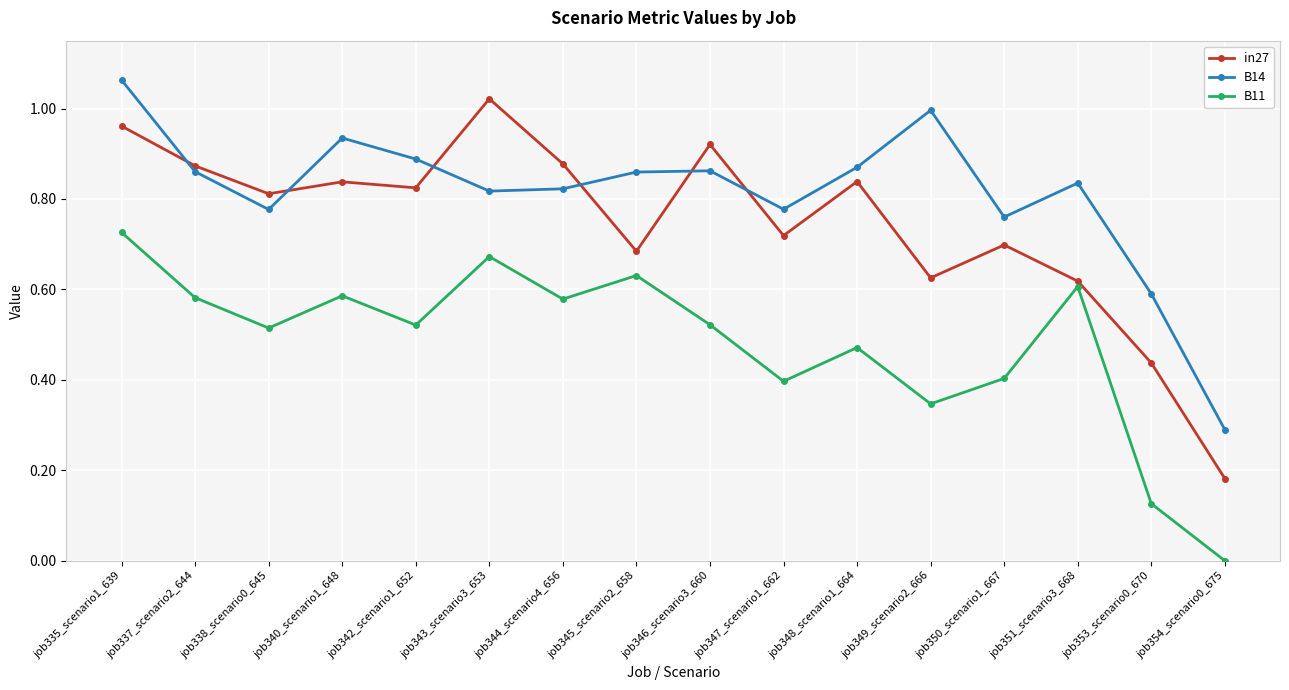

At which category does the chart reach its minimum across all series?

job354_scenario0_675